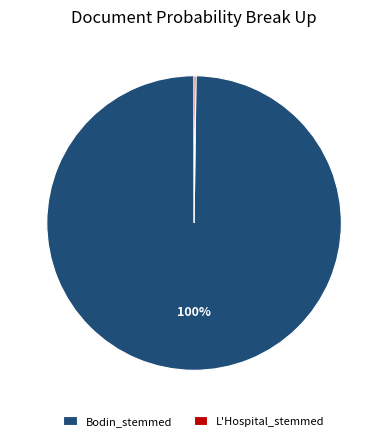

To the nearest percent, what is the average slice percentage?

50%